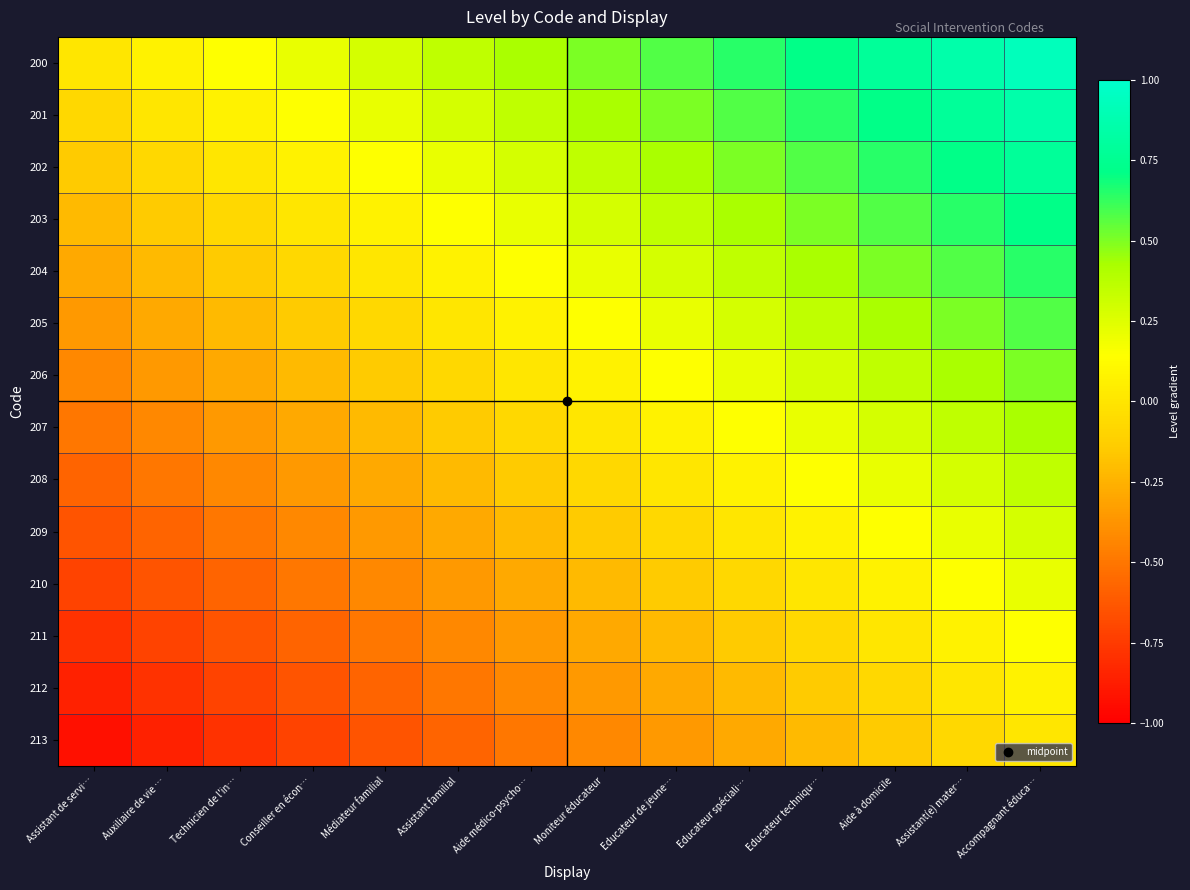

Rank the series by their maximum value, from highest to lowest.

200, 201, 202, 203, 204, 205, 206, 207, 208, 209, 210, 211, 212, 213